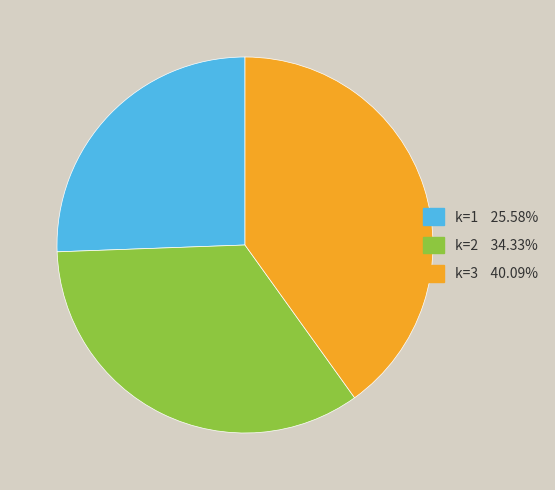

Rank the categories by value from highest to lowest.

k=3, k=2, k=1